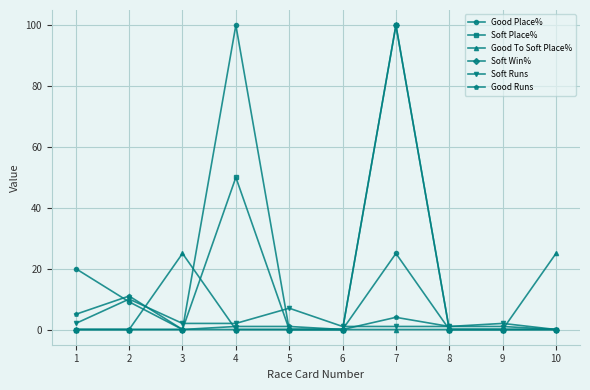

How many lines are shown in the chart?

6